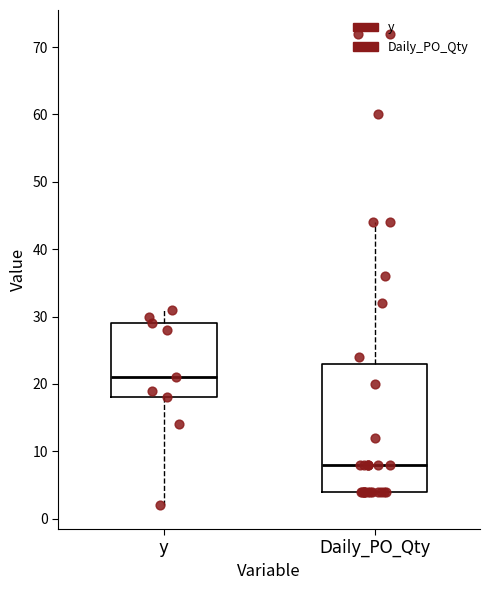

Which box is the tallest, from its lower edge to its upper edge?

Daily_PO_Qty